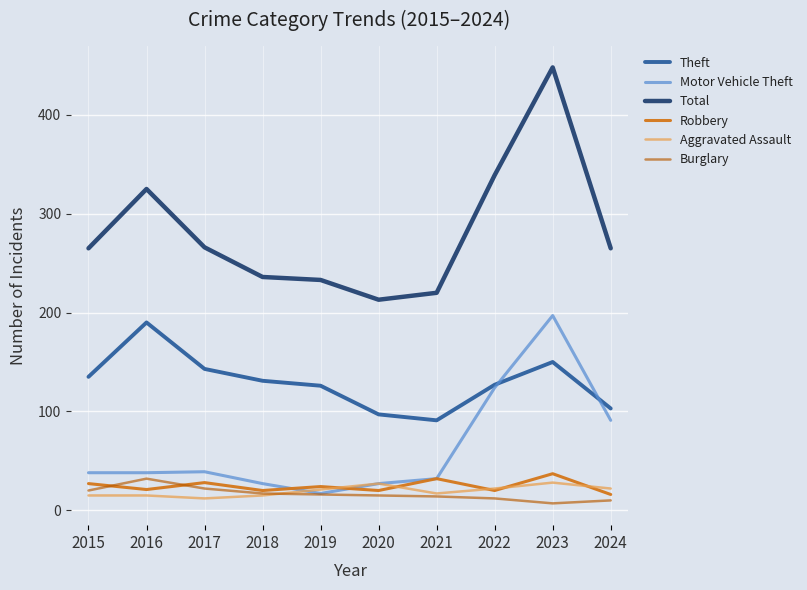

What is the sum of all Burglary values?

165